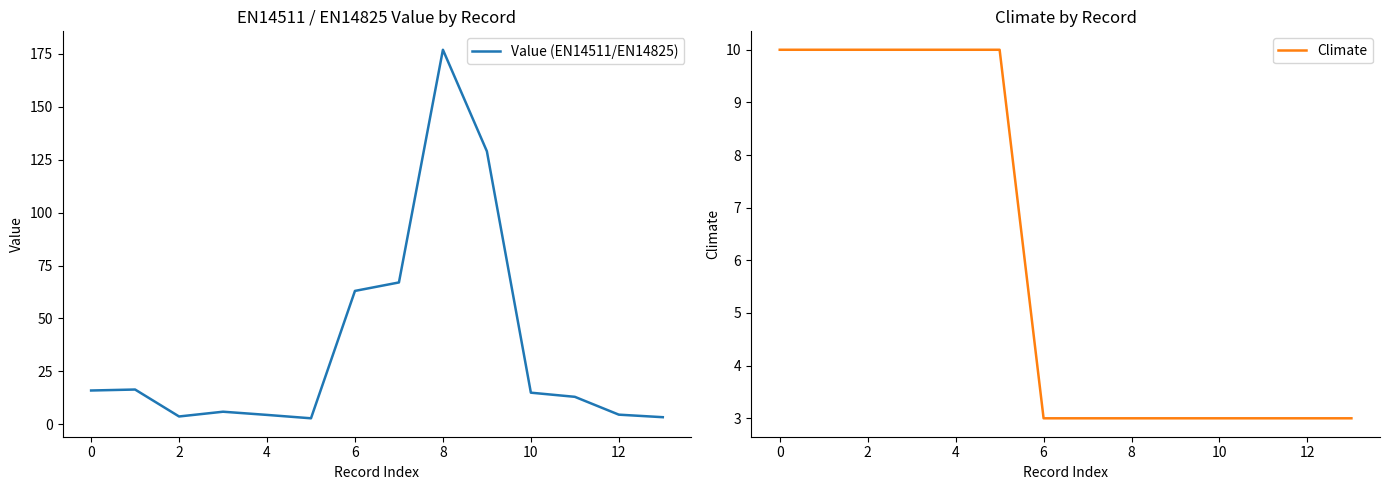

True or false: Climate has a value of 15.2 at 0.

False